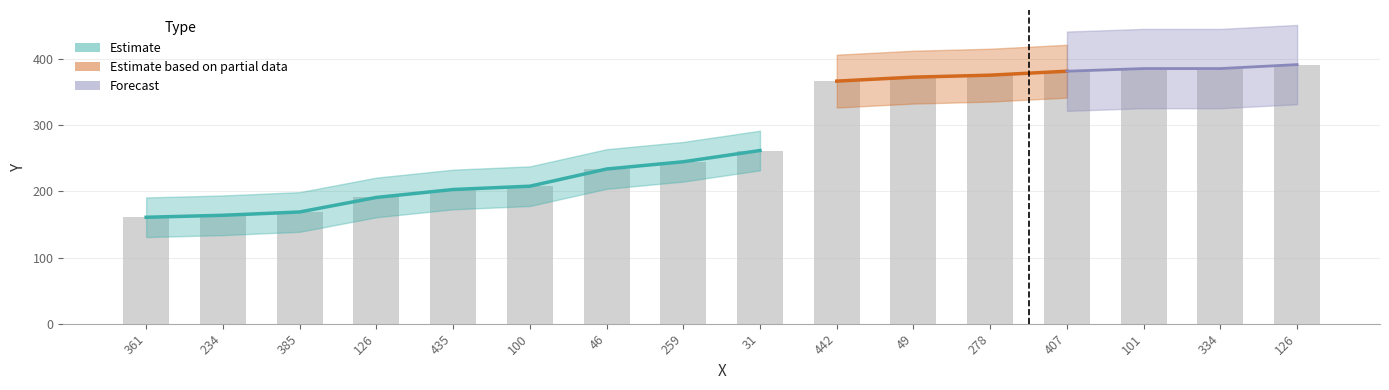

The chart shows a value of 245 at 259. True or false?

True